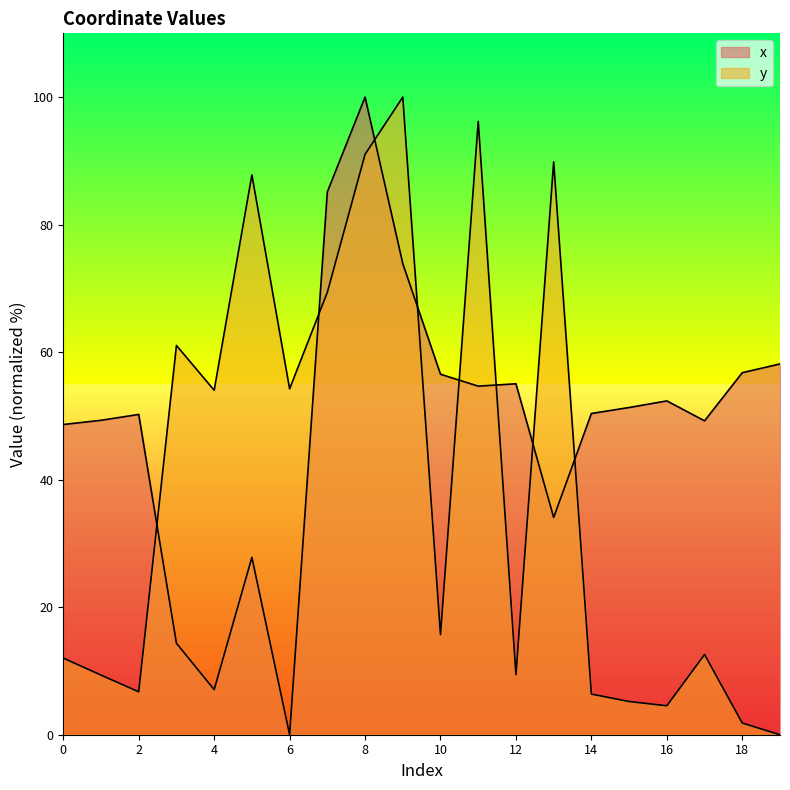

What is the sum of all x values?

975.0